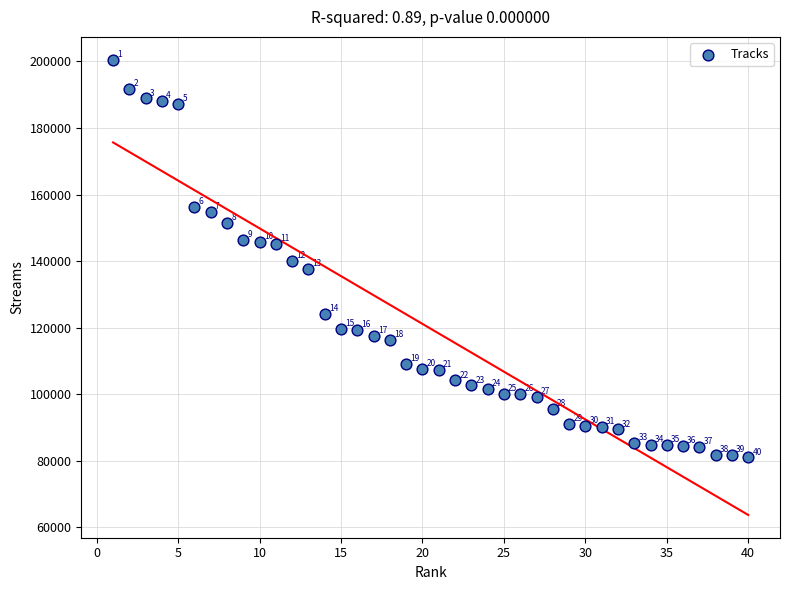

What is the range of Y values (max minus min)?

119449